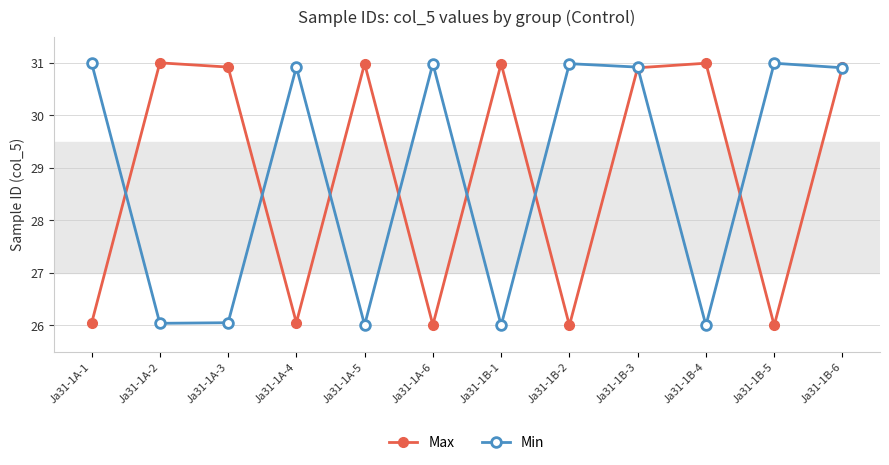

What is the label of the 8th point from the right?

Ja31-1A-5